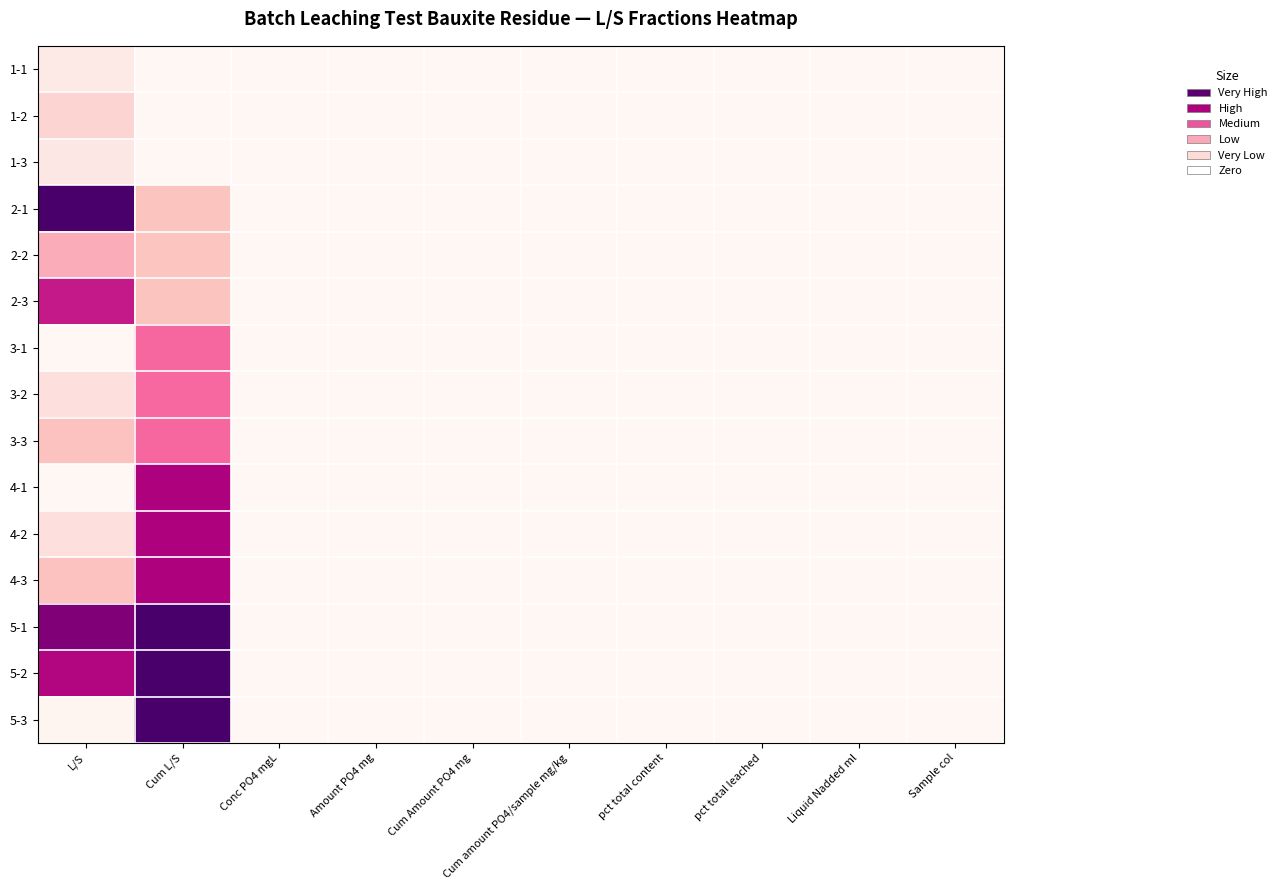

Which label corresponds to the smallest value in the chart?

Cum L/S